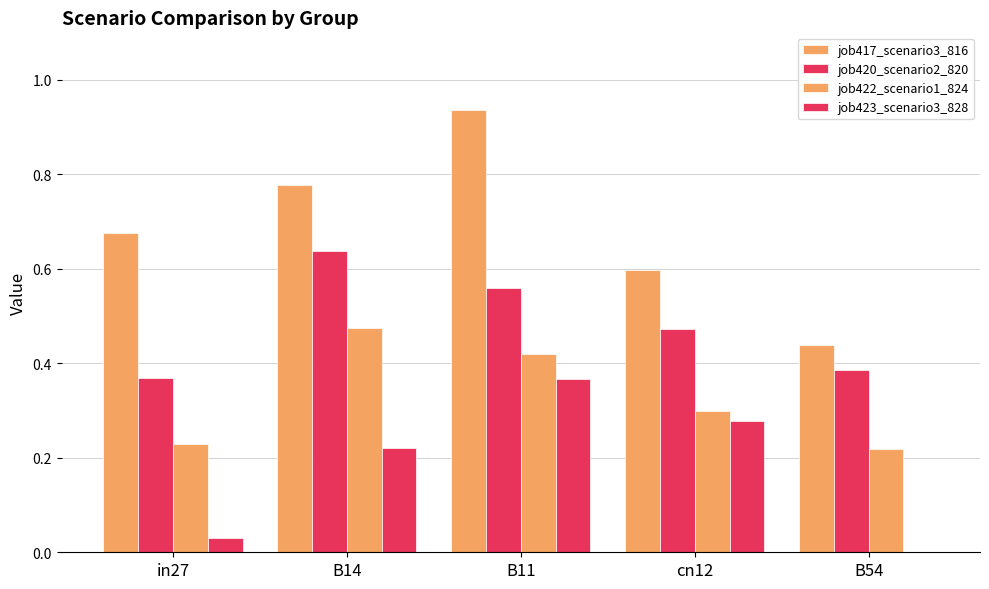

What is the value of the job423_scenario3_828 bar at the 4th from the left?

0.3